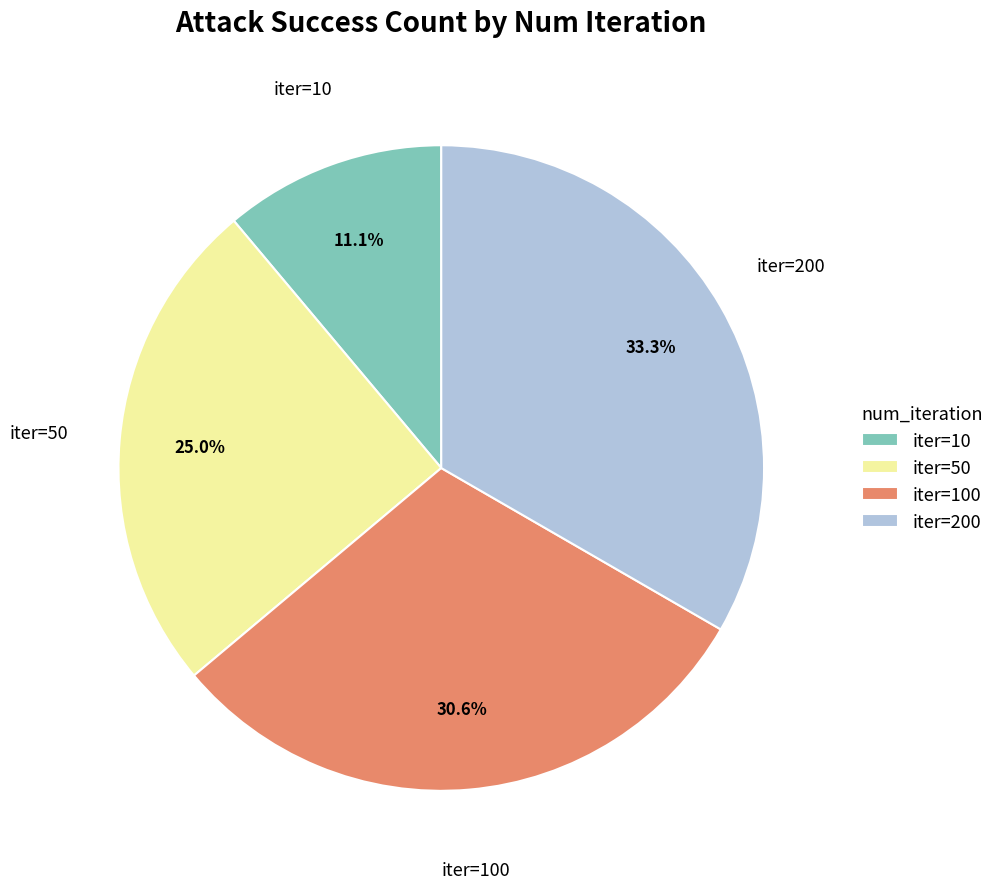

Do iter=100 and iter=200 together represent more than half of the pie?

Yes